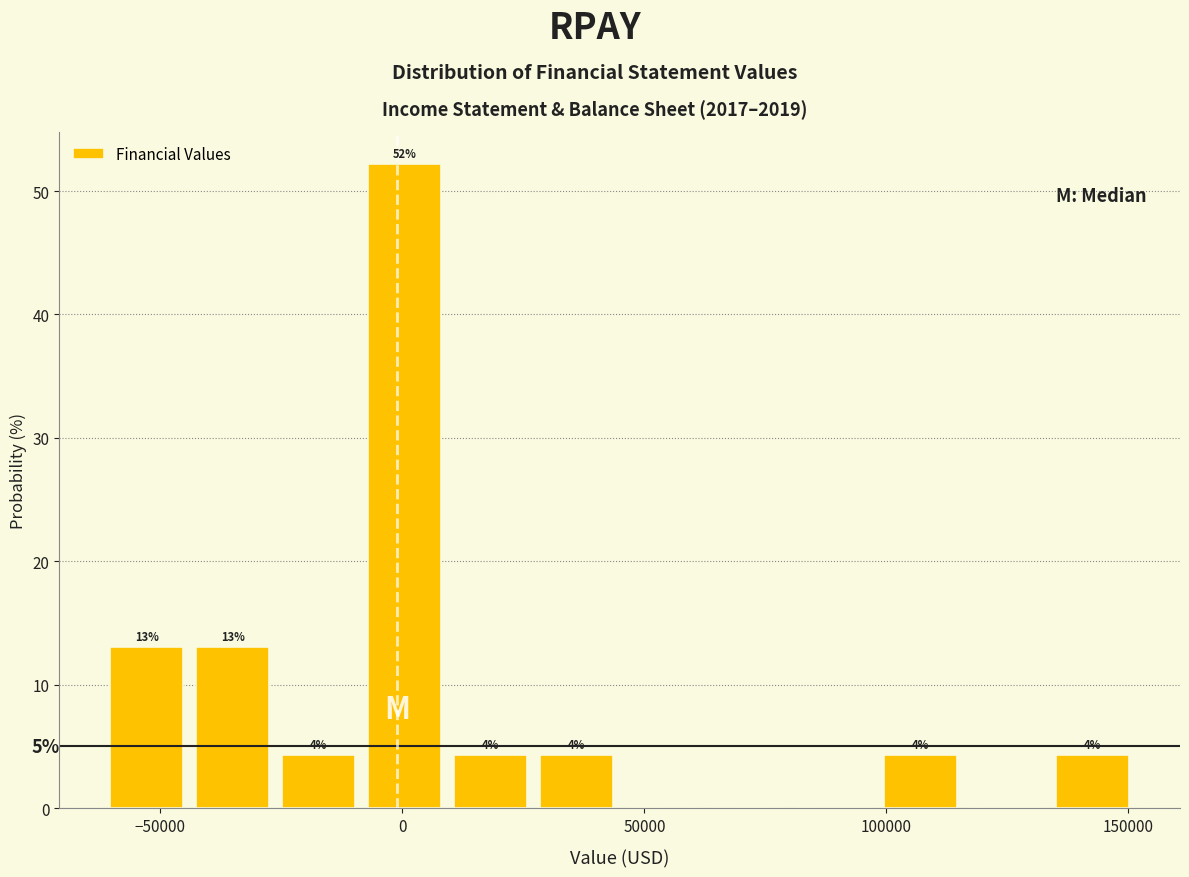

Read against the x-axis, roughly where is the centre of the tallest bar?

0